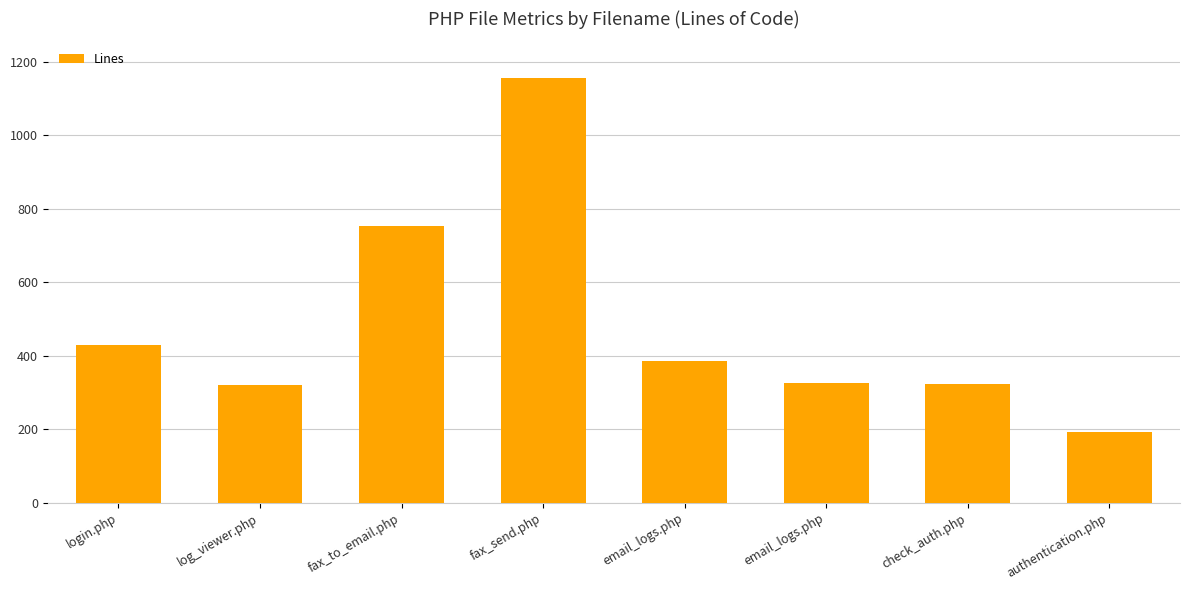

Are the bars horizontal?

No